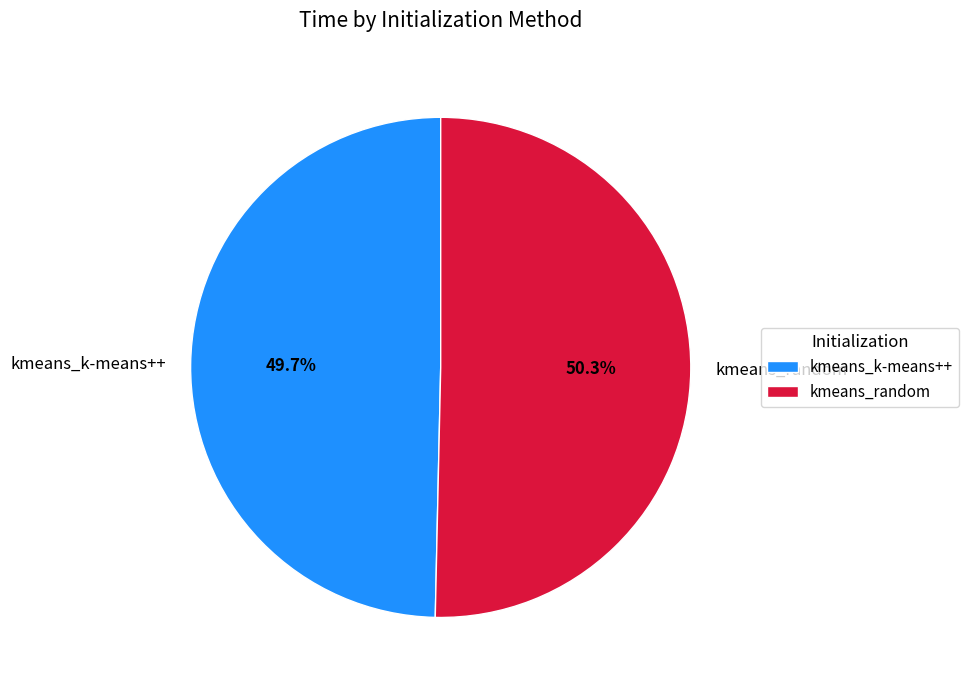

Approximately how many times larger is the value at kmeans_k-means++ compared to kmeans_random?

1.0